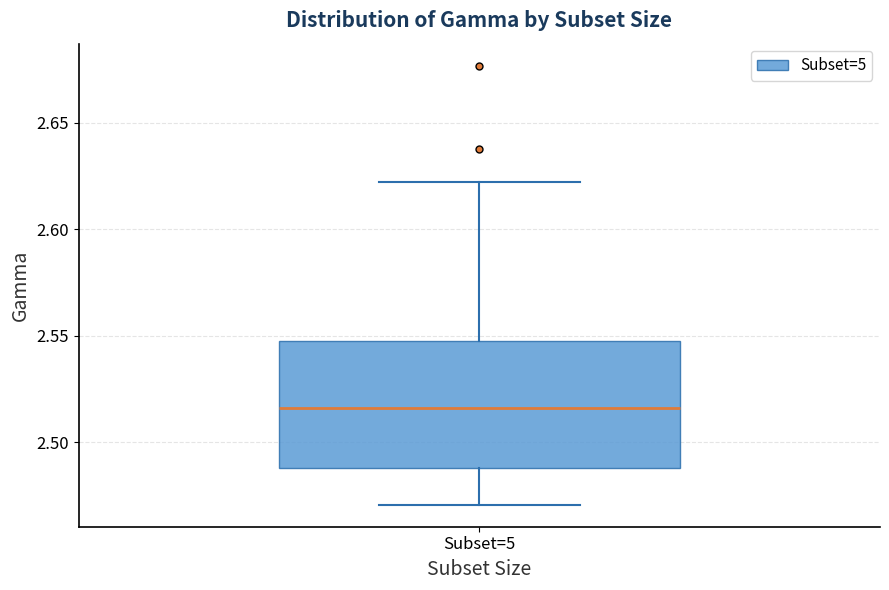

Read this box plot against the y-axis: the position of the median line, the range covered by the box, and the ends of both whiskers. The values are not printed on the chart, so give them approximately, as read against the axis.

median 2.515, box 2.490 to 2.550, whiskers 2.470 to 2.620